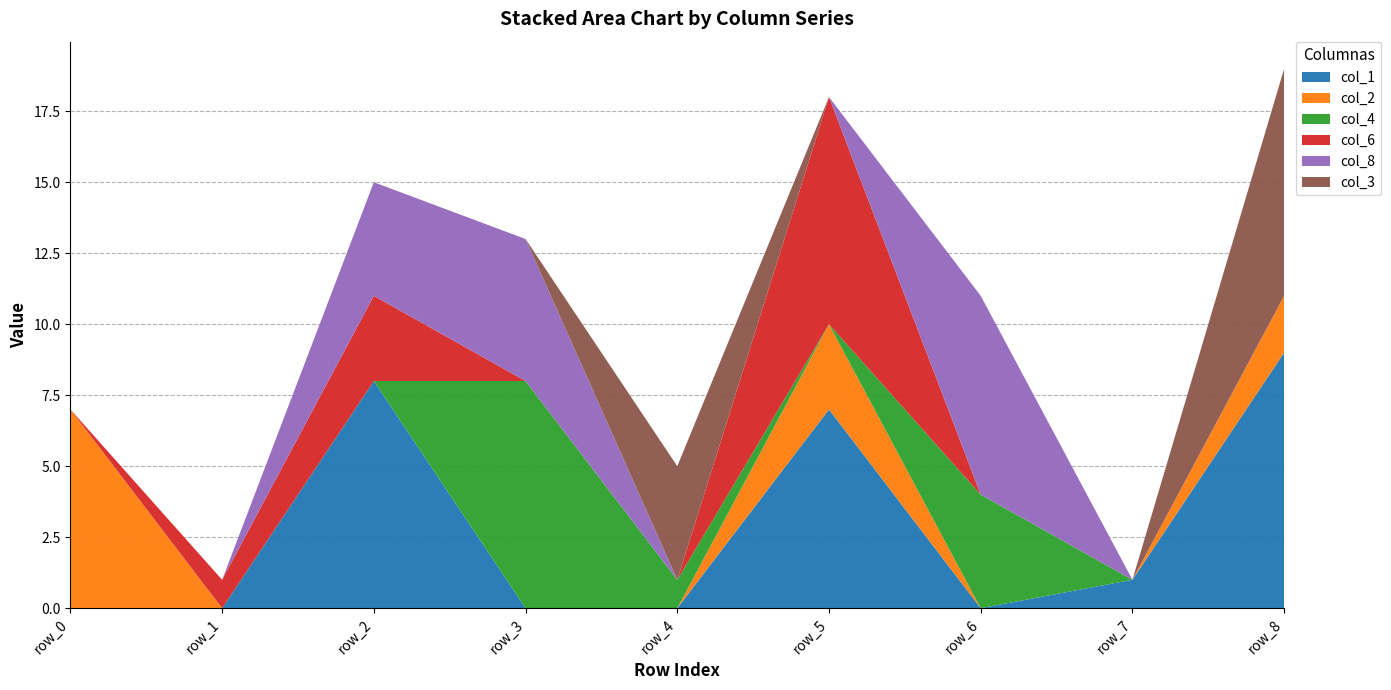

Reading left to right, list all the values displayed in this chart.

col_1: row_0=0	row_1=0	row_2=8	row_3=0	row_4=0	row_5=7	row_6=0	row_7=1	row_8=9
col_2: row_0=7	row_1=0	row_2=0	row_3=0	row_4=0	row_5=3	row_6=0	row_7=0	row_8=2
col_4: row_0=0	row_1=0	row_2=0	row_3=8	row_4=1	row_5=0	row_6=4	row_7=0	row_8=0
col_6: row_0=0	row_1=1	row_2=3	row_3=0	row_4=0	row_5=8	row_6=0	row_7=0	row_8=0
col_8: row_0=0	row_1=0	row_2=4	row_3=5	row_4=0	row_5=0	row_6=7	row_7=0	row_8=0
col_3: row_0=0	row_1=0	row_2=0	row_3=0	row_4=4	row_5=0	row_6=0	row_7=0	row_8=8